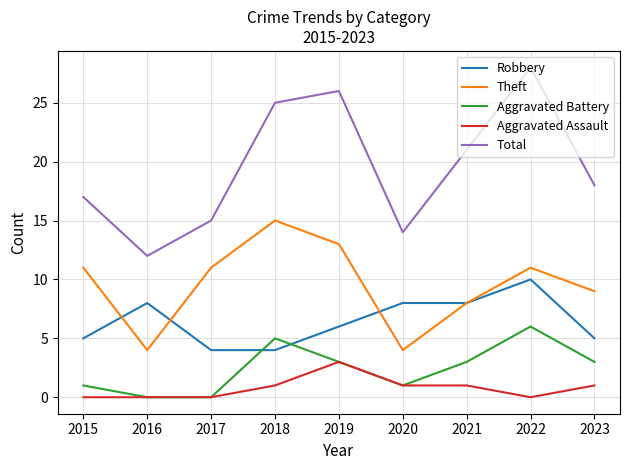

What are all the series names shown in the legend?

Robbery, Theft, Aggravated Battery, Aggravated Assault, Total